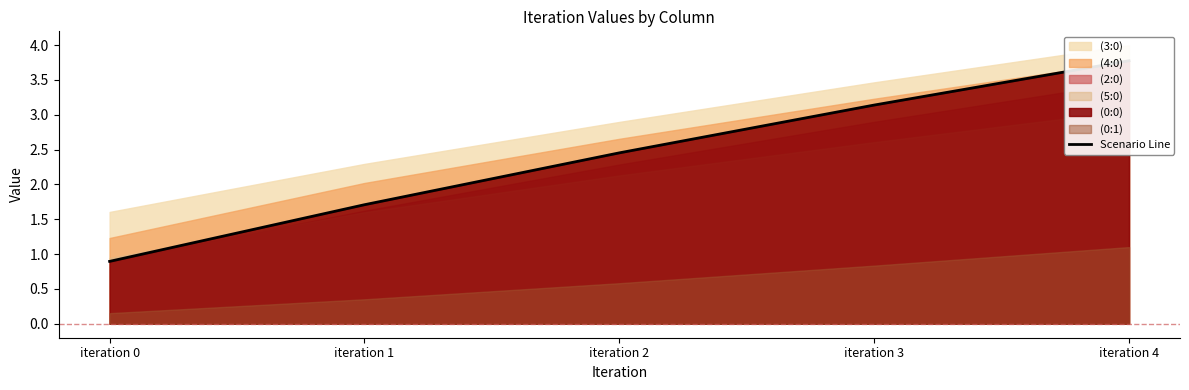

What is the difference between the second highest and second lowest values?

1.4